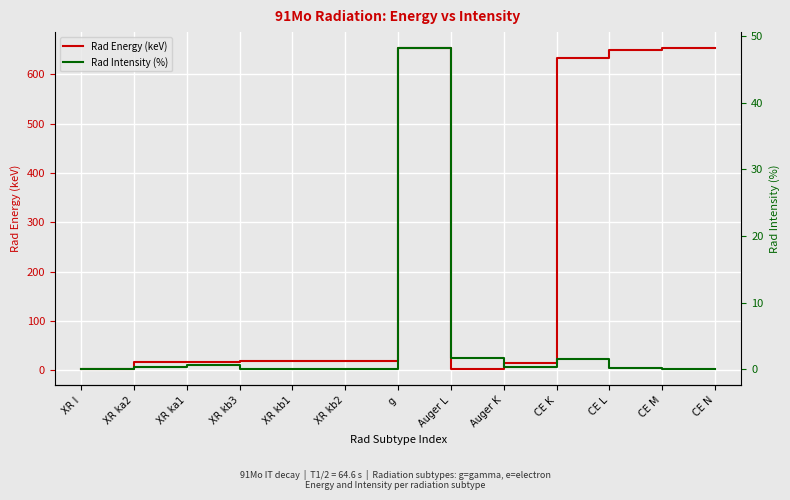

In Rad Intensity (%), how many points are higher than both neighbors (excluding endpoints)?

4